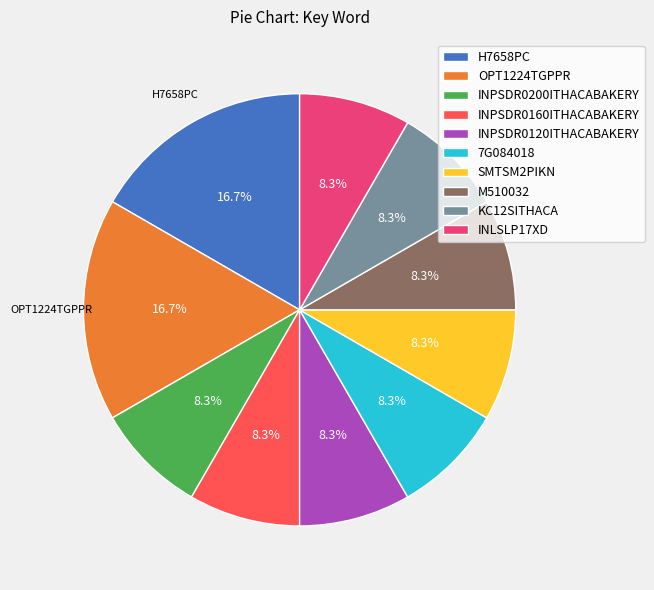

What is the ratio of the value at INLSLP17XD to the value at 7G084018?

1.0